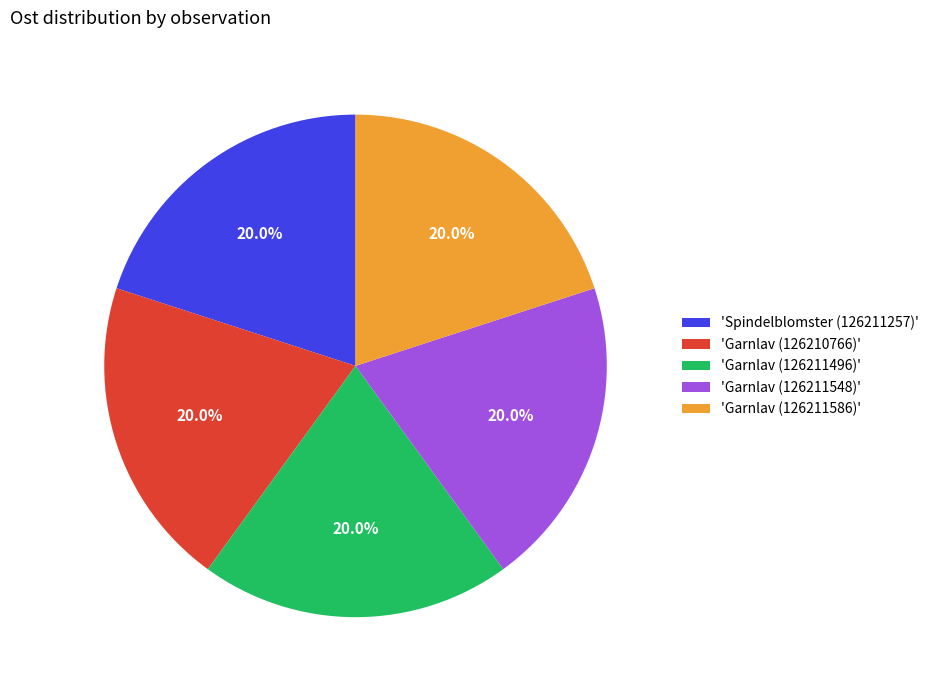

What is the ratio of the value at 'Garnlav (126211586)' to the value at 'Spindelblomster (126211257)'?

1.0